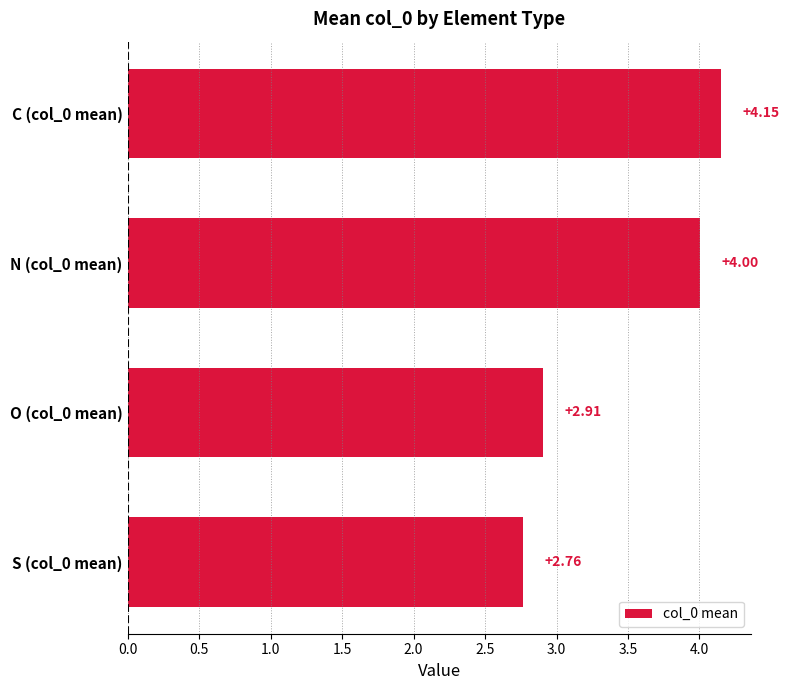

Count the number of values greater than 4.

2